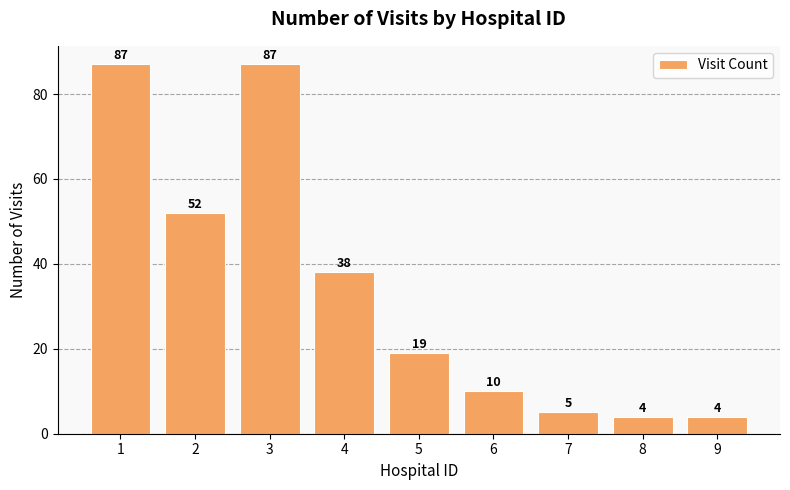

Reading right to left, extract all data points from this chart.

9=4	8=4	7=5	6=10	5=19	4=38	3=87	2=52	1=87